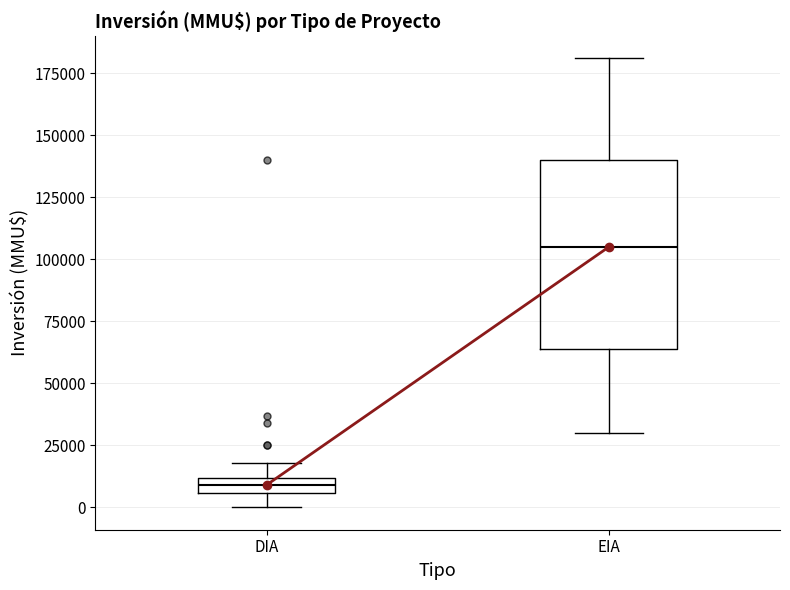

Where is the lower edge of the box for EIA on the y-axis? The values are not printed on the chart, so give them approximately, as read against the axis.

65000